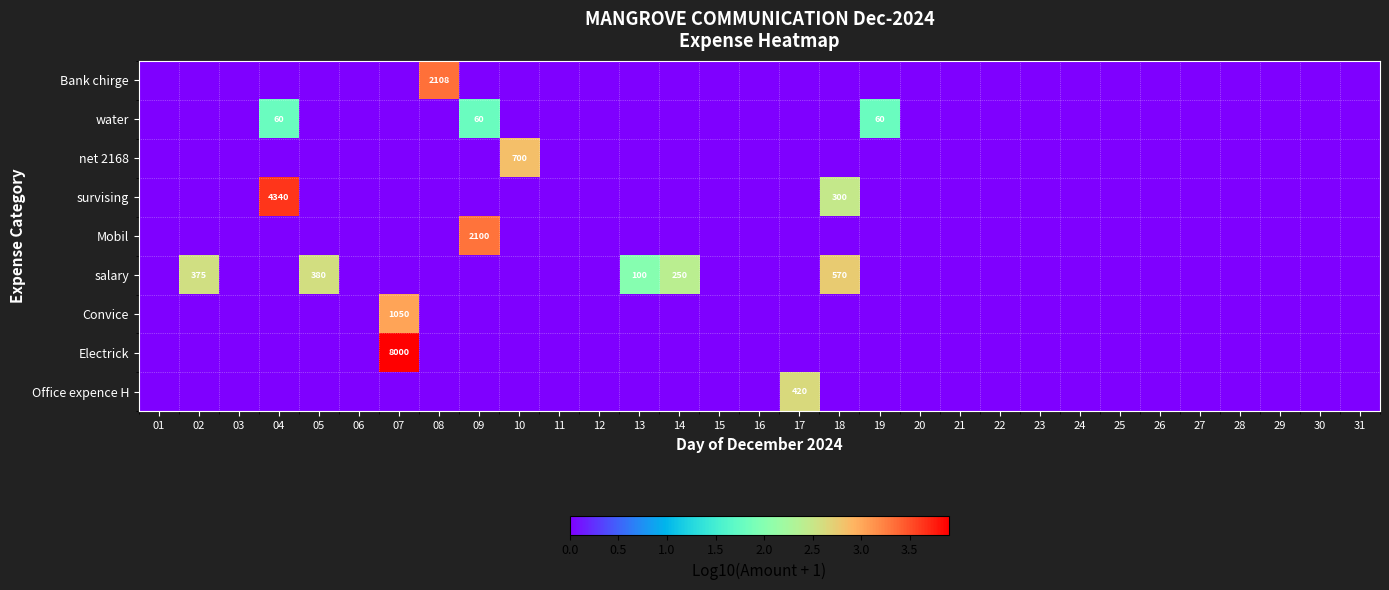

The value of Electrick at 07 is 8000. True or false?

True